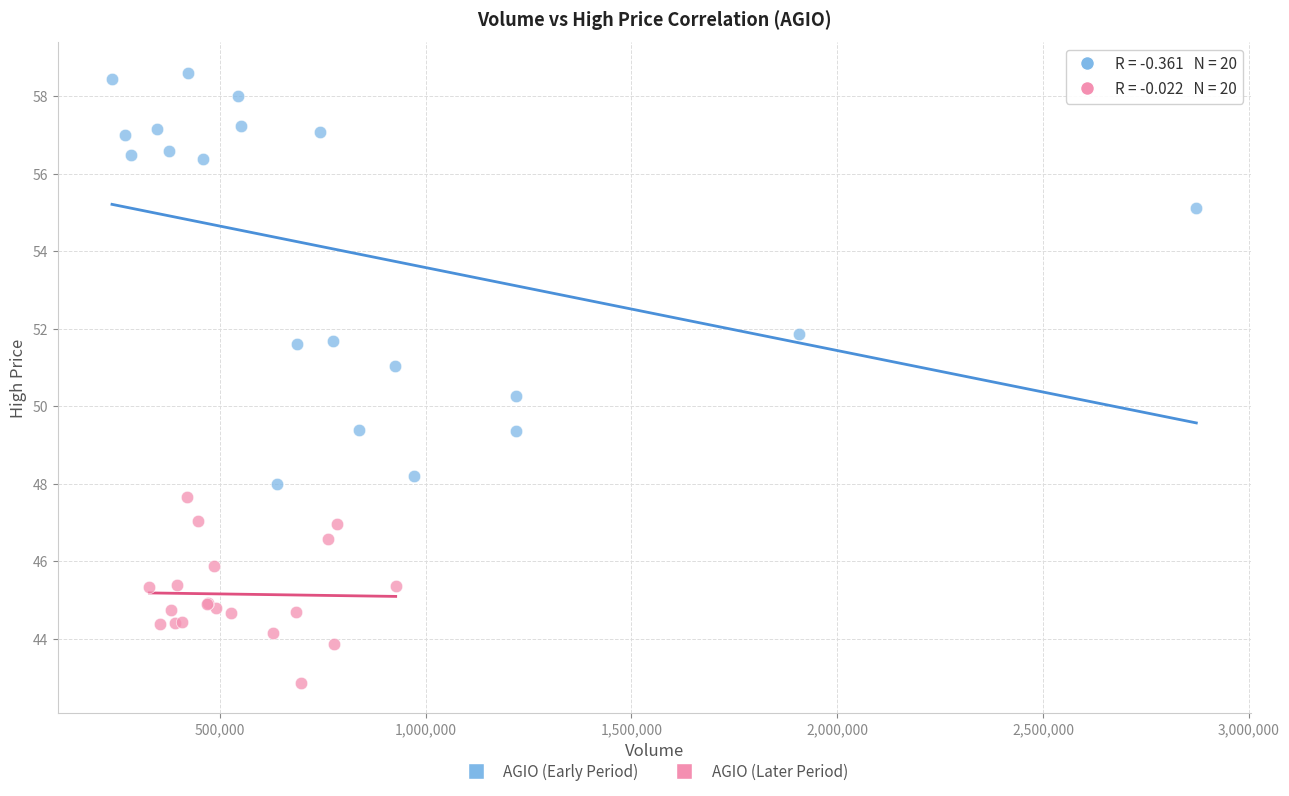

What are all the series names shown in the legend?

AGIO (Early Period), AGIO (Later Period)